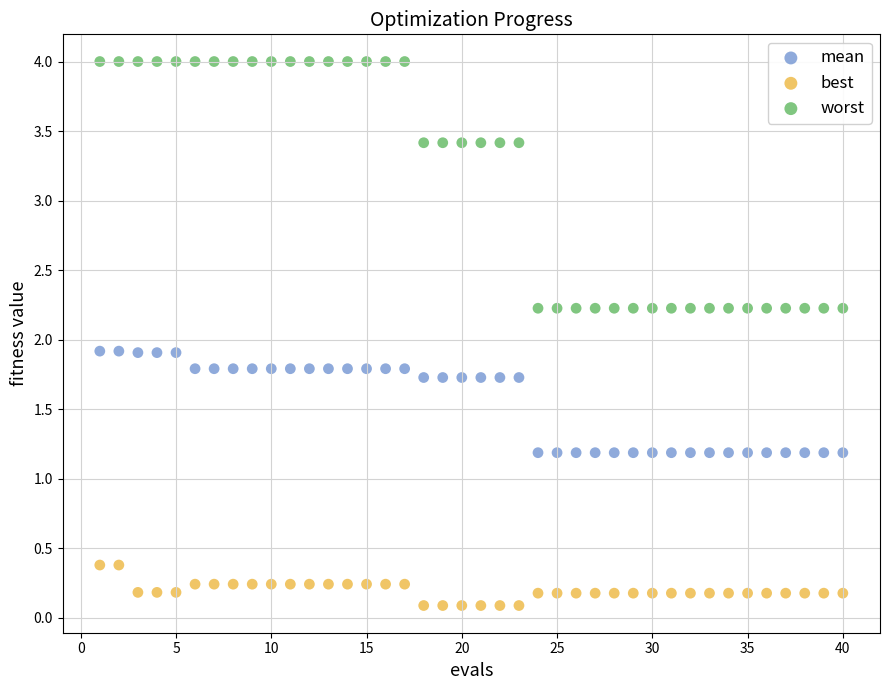

What is the X range (max minus min) for the scatter plot?

39.0